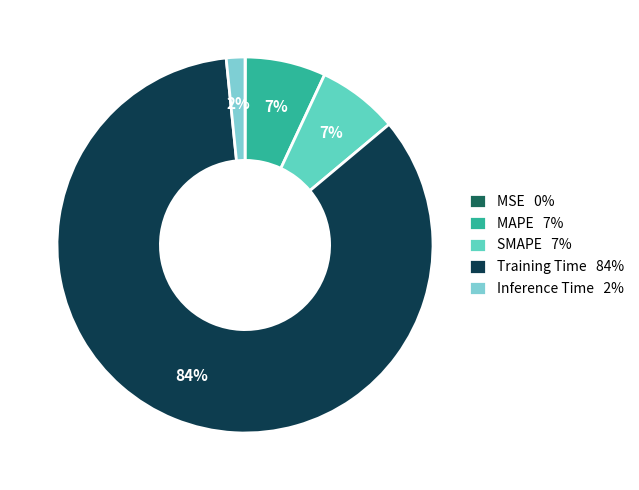

Which category accounts for the majority?

Training Time